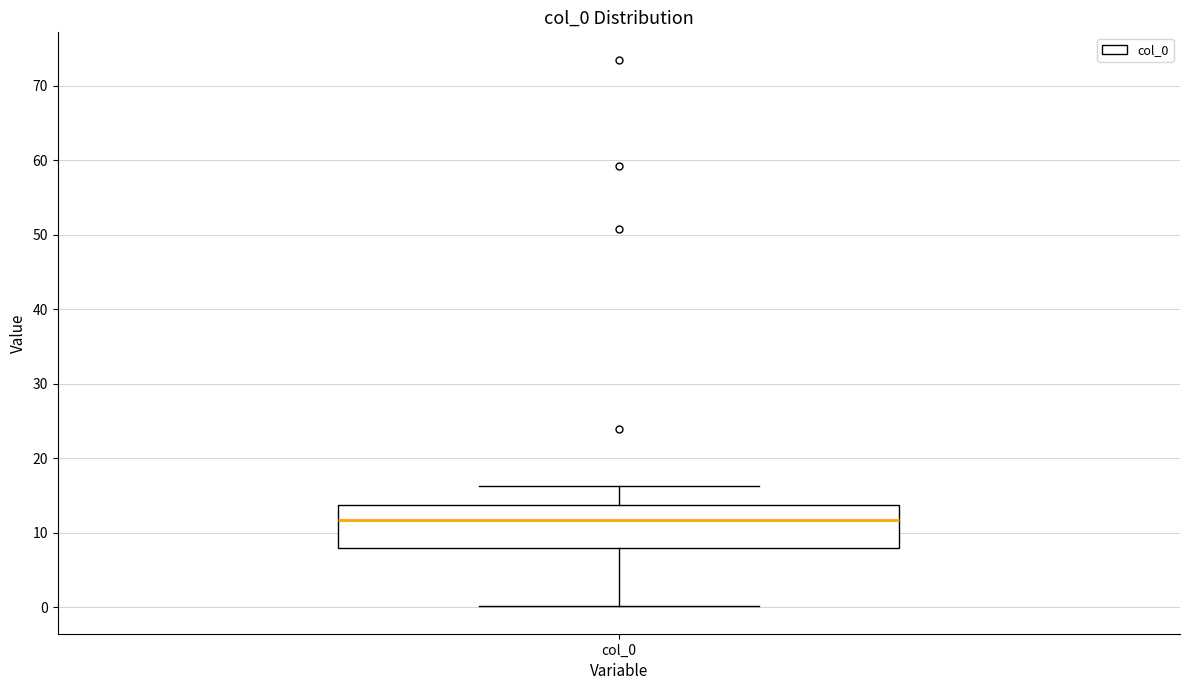

Where does the upper whisker of the box for col_0 end on the y-axis? The values are not printed on the chart, so give them approximately, as read against the axis.

16